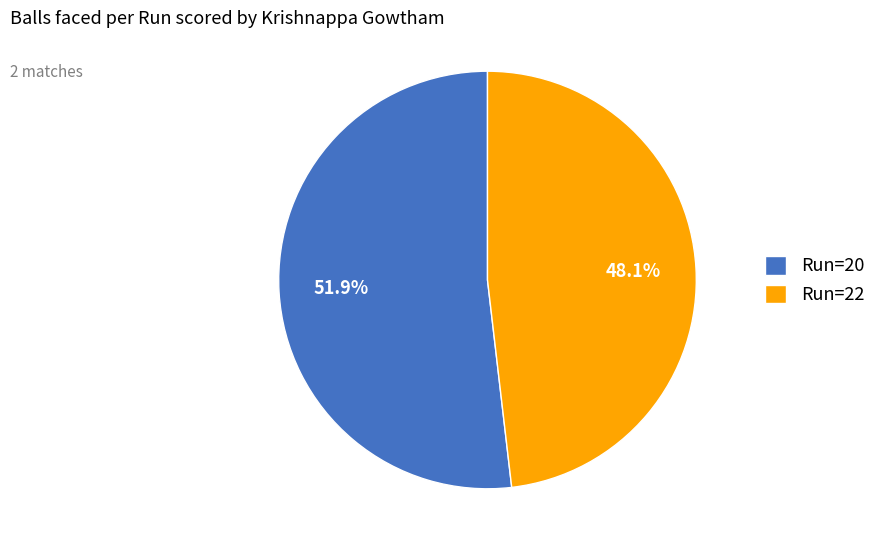

Combined, do Run=22 and Run=20 account for over 50%?

Yes